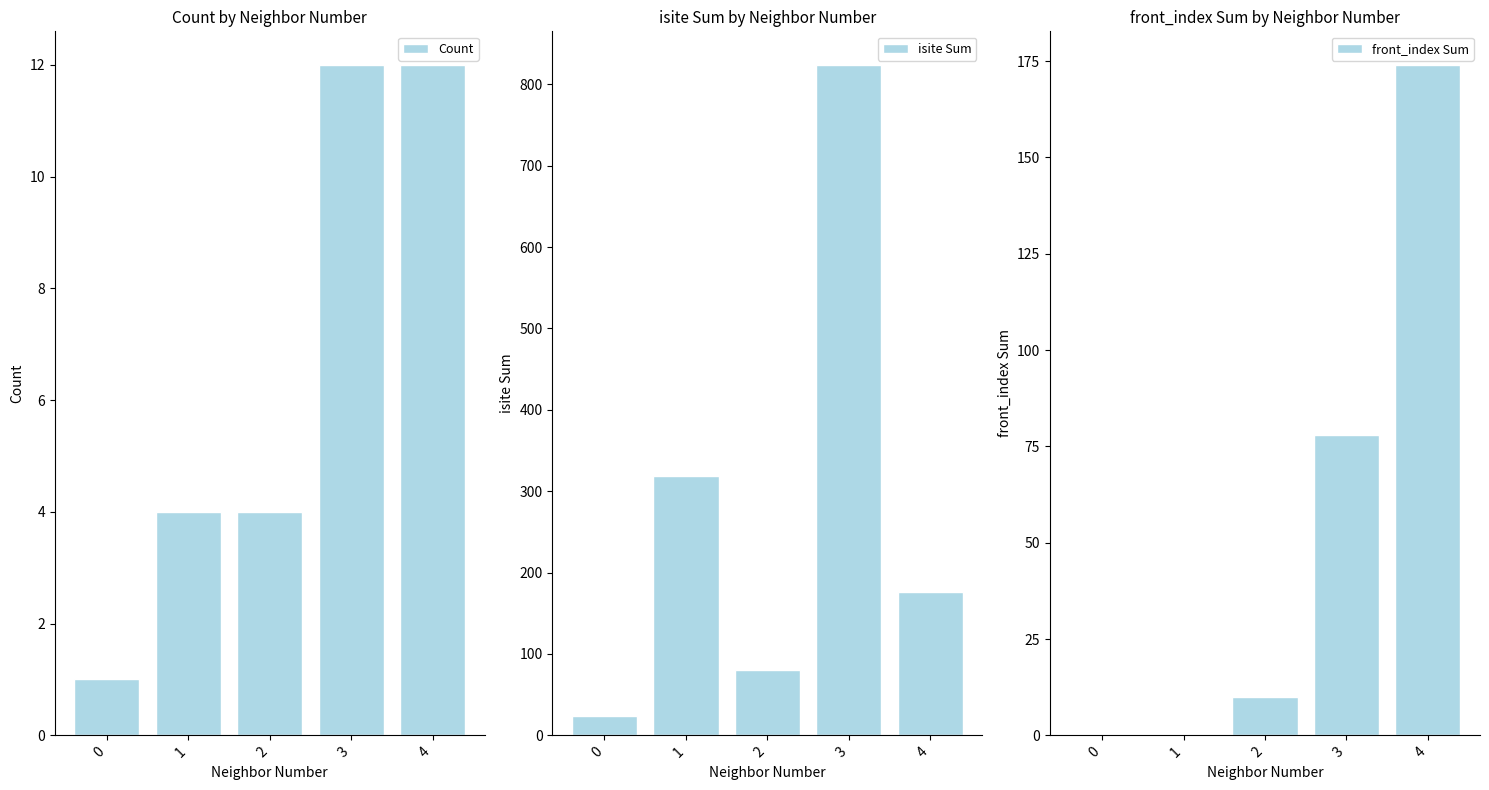

How many Count values are between 4 and 12?

4